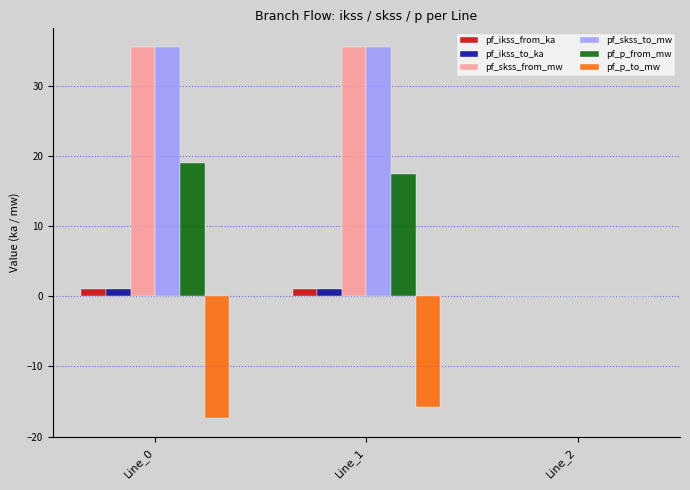

What is the spread (max minus min) of values at Line_0?

52.9